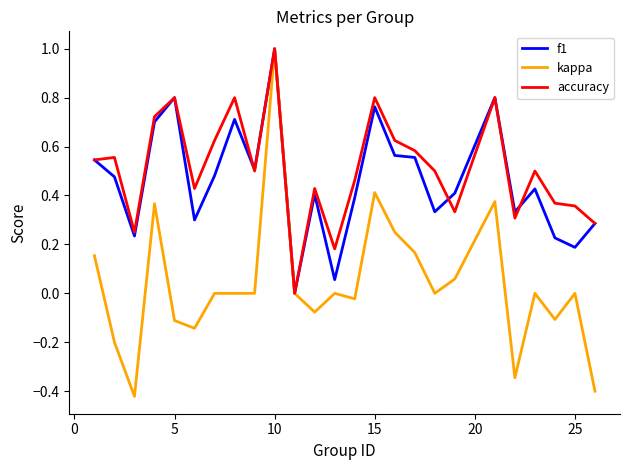

How many values in f1 are above zero?

24